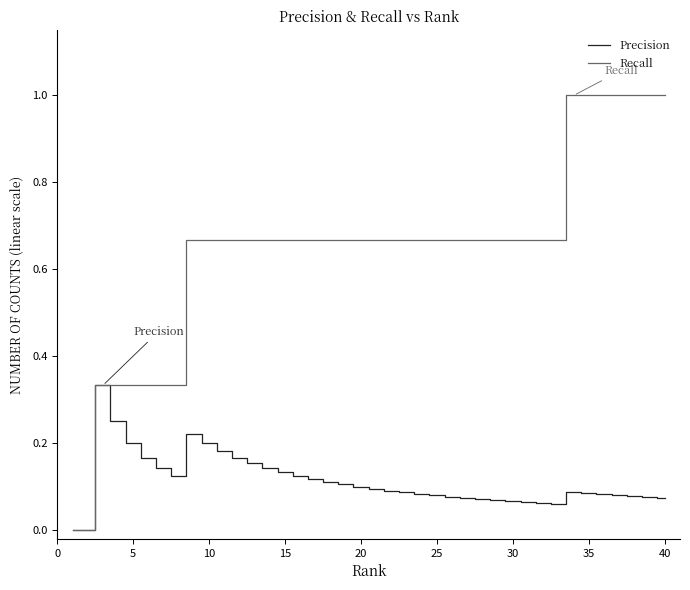

Does the chart have visible grid lines?

No